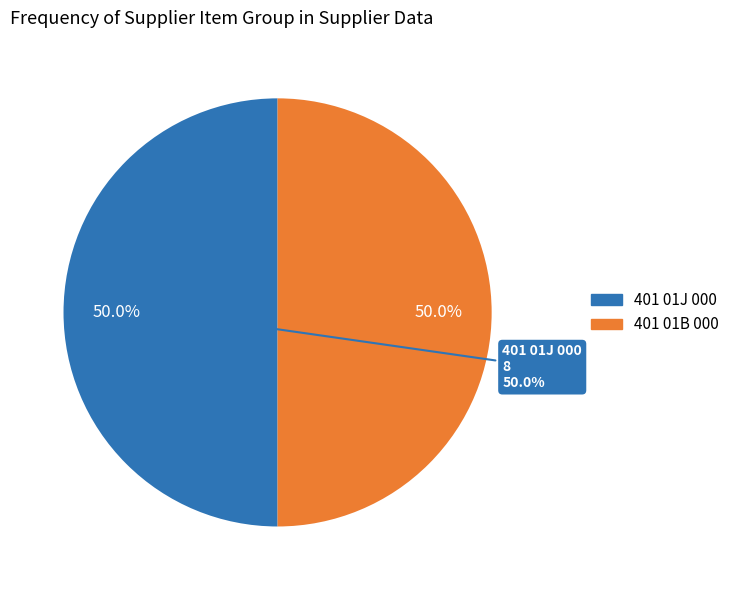

Does Case represent more than half of the total?

No